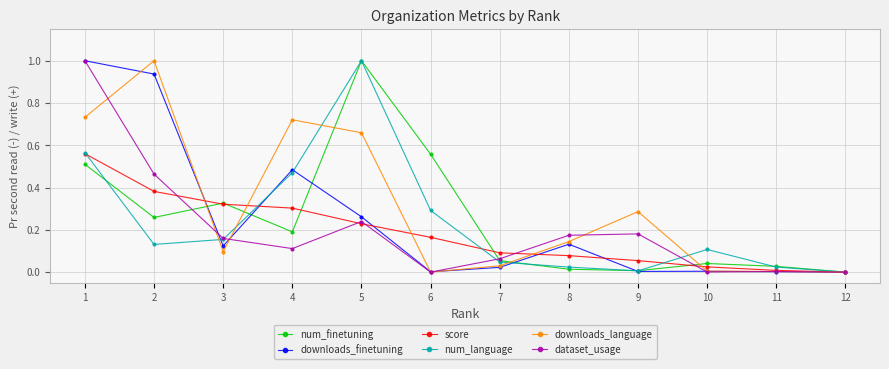

What is the greatest value displayed?

1.0